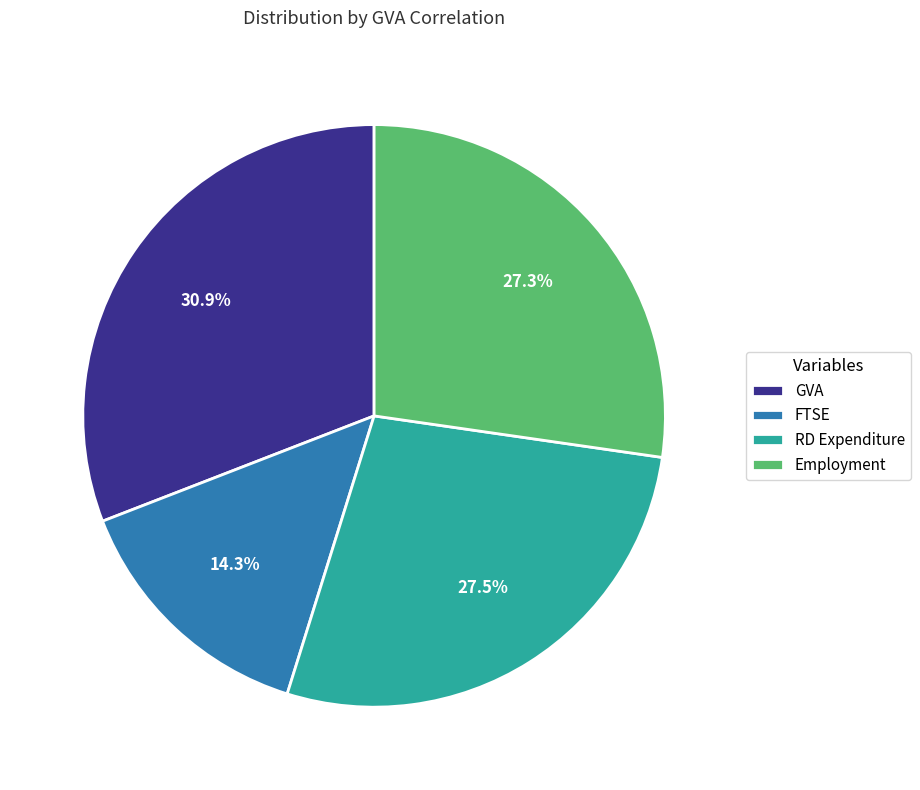

How many segments does this pie chart have?

4